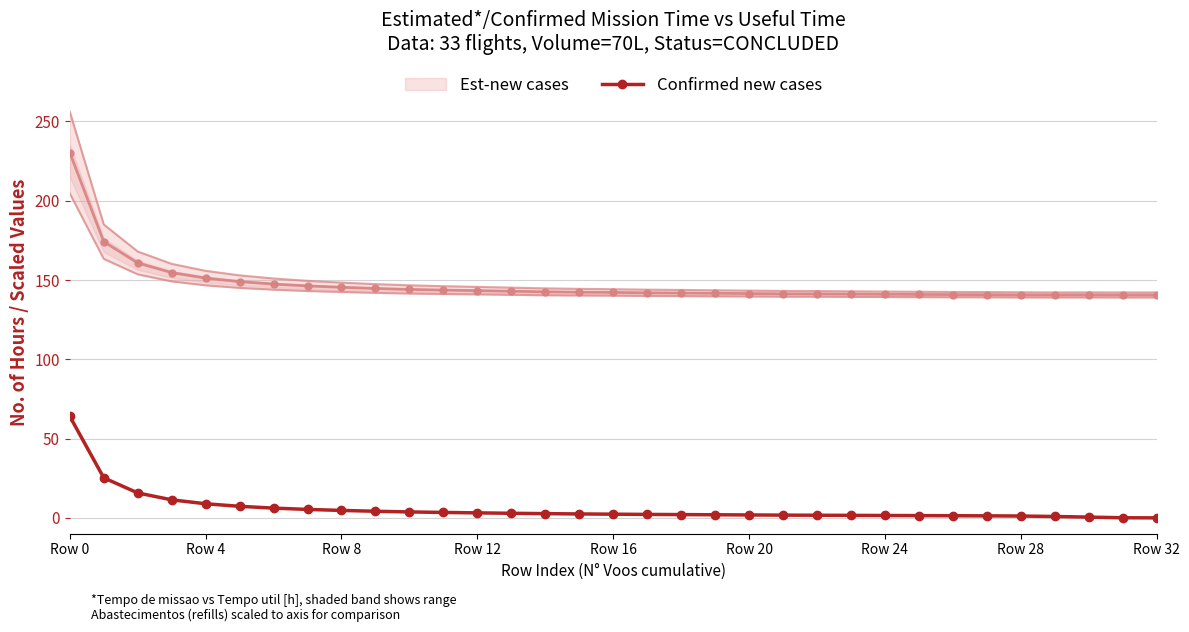

What is the difference between the maximum and minimum values?

64.0